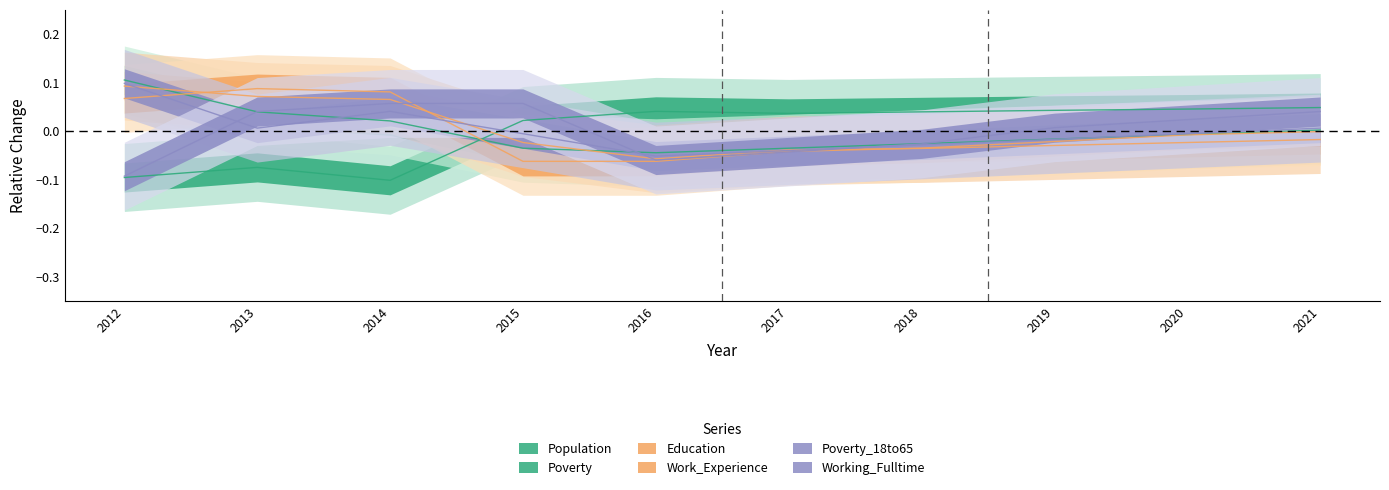

The Poverty series shows -0.0 at 2015. True or false?

True